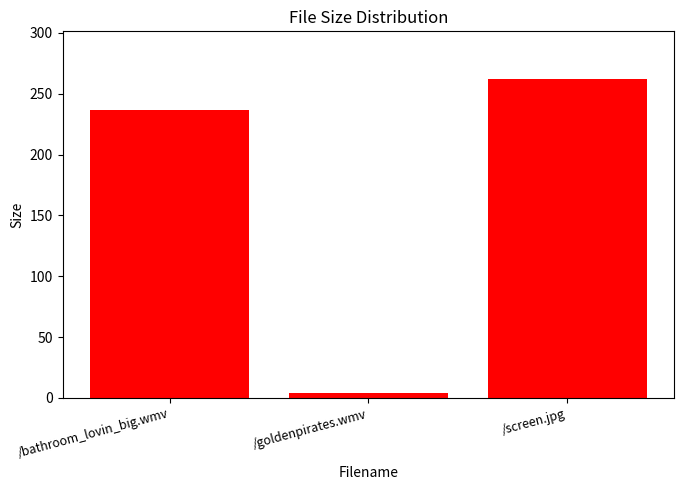

Which label corresponds to the largest value in the chart?

/screen.jpg